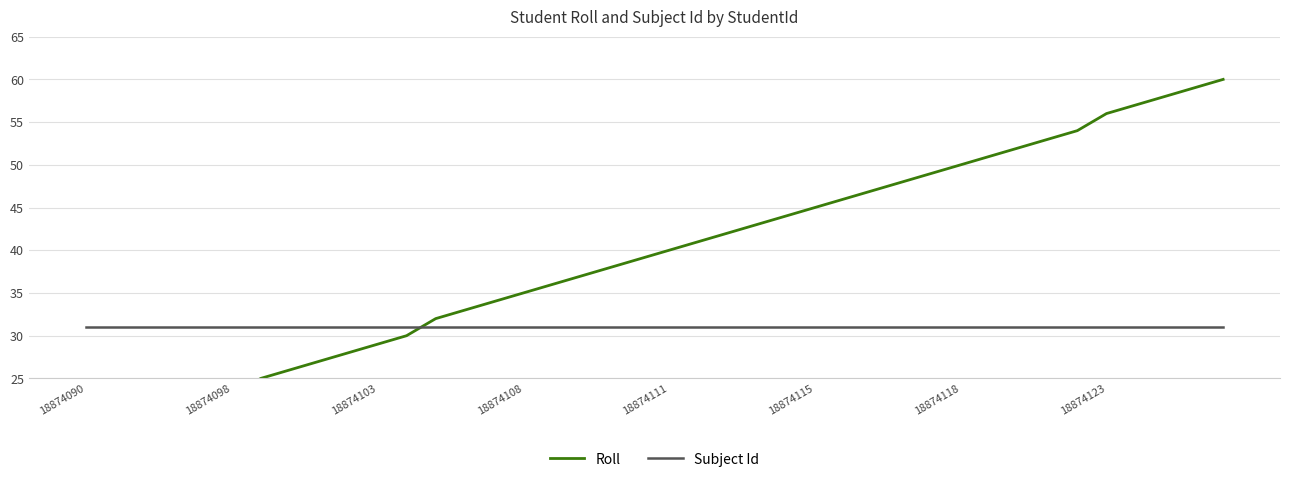

How many series are shown in this chart?

2